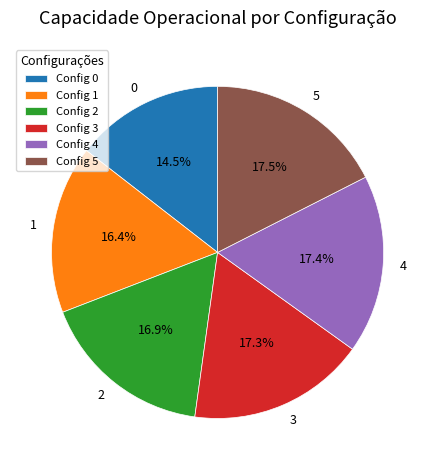

How many slices are in this pie chart?

6